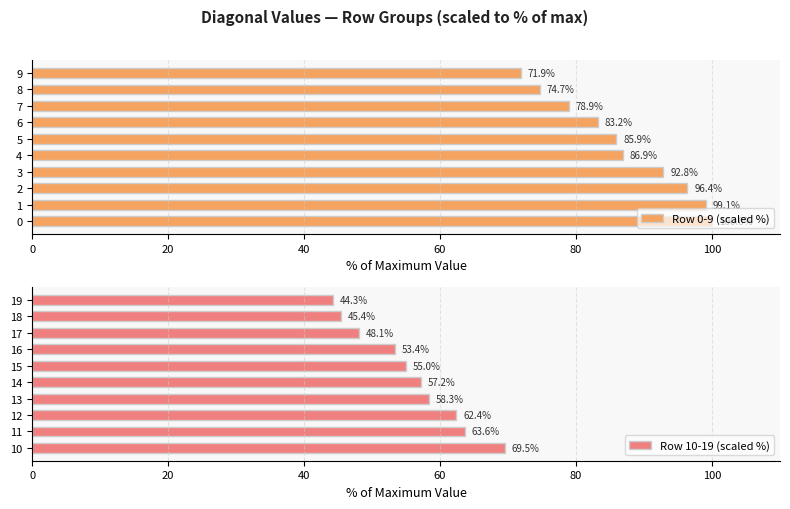

True or false: Row 0-9 (scaled %) has a value of 74.7 at 8.

True